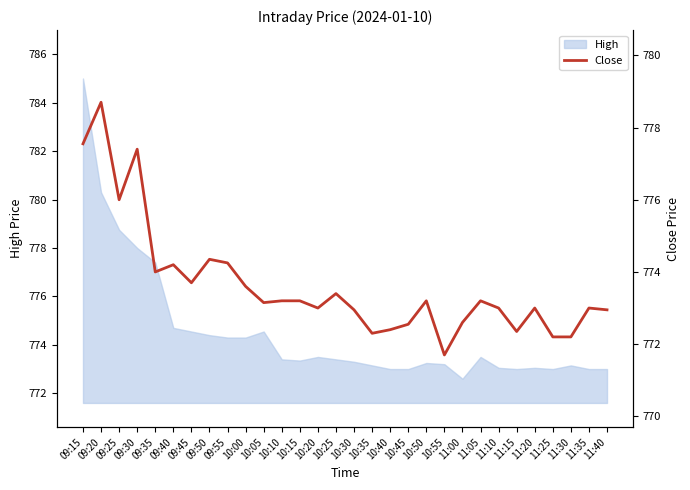

Which category has the lowest value in the High series?

11:00